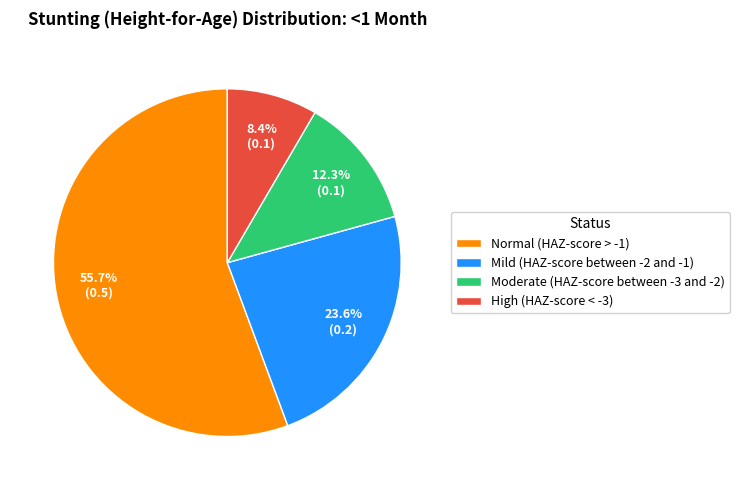

Which slice represents more than half of the pie?

Normal (HAZ-score > -1)